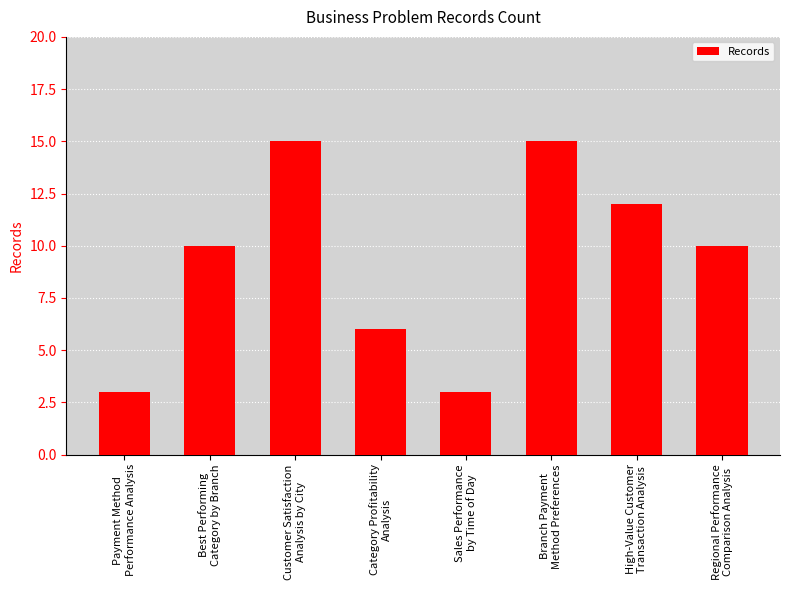

What is the label of the 4th bar from the left?

Category Profitability
Analysis